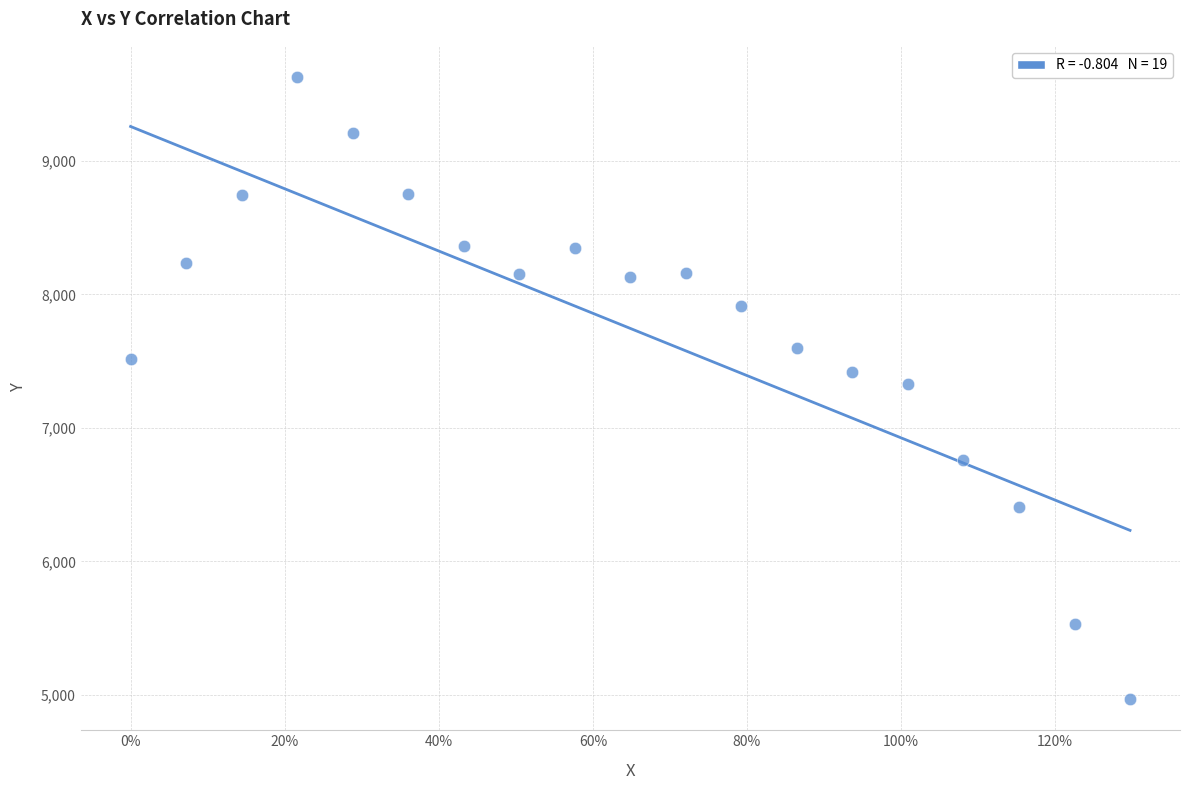

What is the range of X values (max minus min)?

1.3